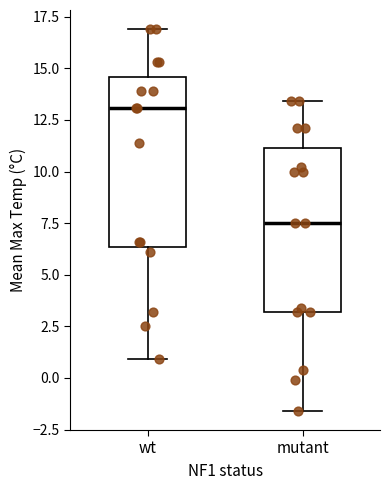

Where does the median line of the box for wt sit on the y-axis? The values are not printed on the chart, so give them approximately, as read against the axis.

13.0